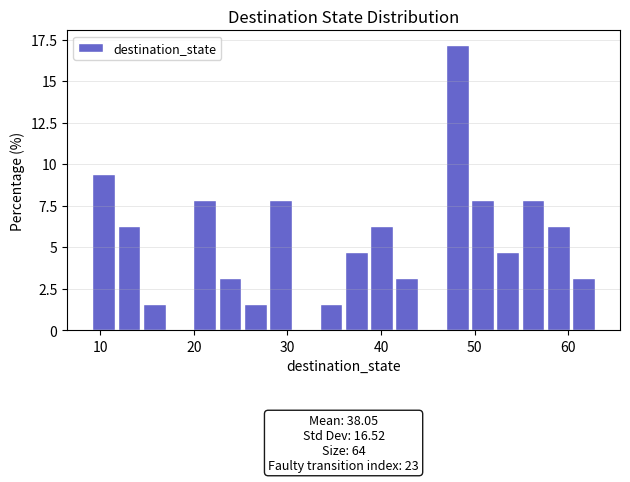

Around what value on the x-axis is the tallest bar? Give the approximate position of its centre, as read against the axis.

48